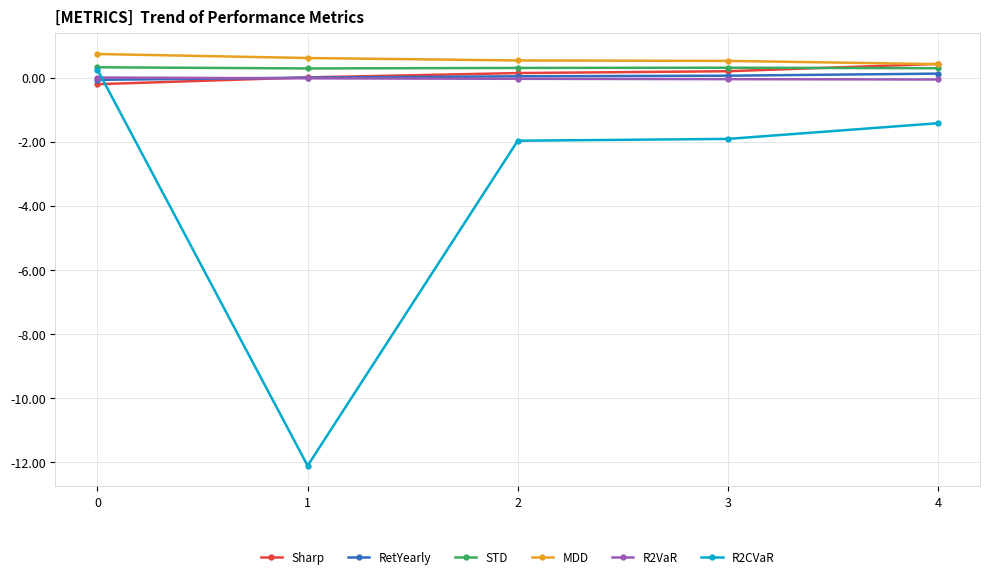

Which series has the largest total across all categories?

MDD